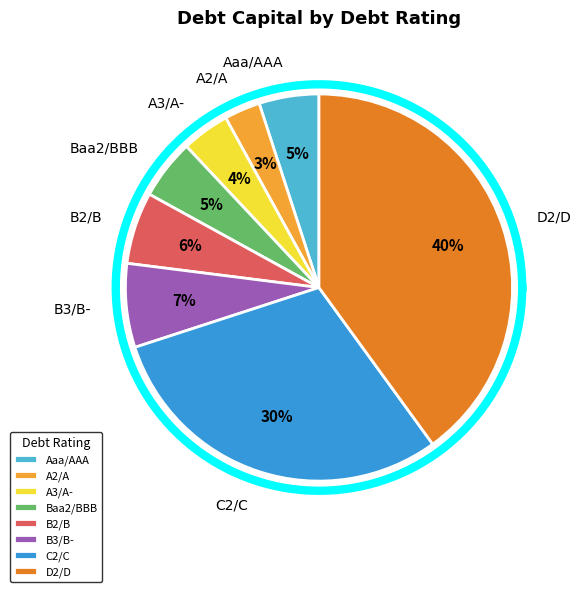

What portion of the pie excludes C2/C?

70.0%